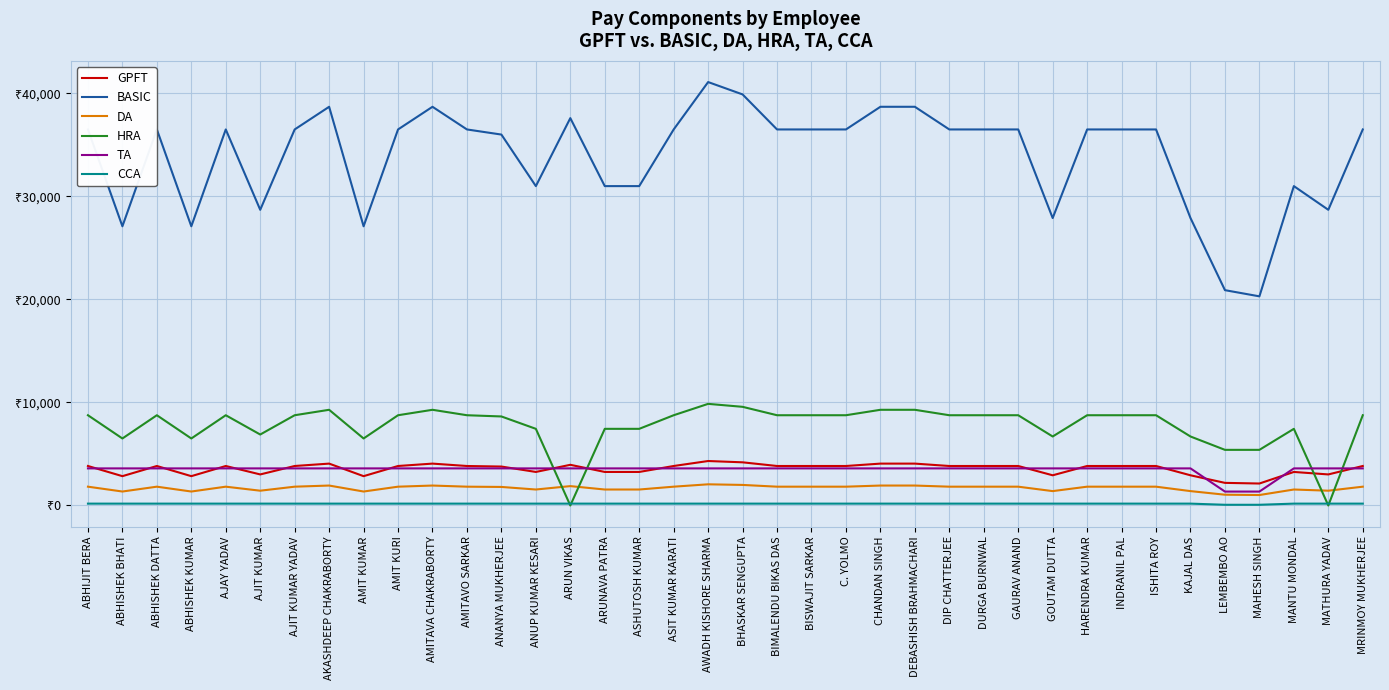

Which series has the widest spread of values?

BASIC